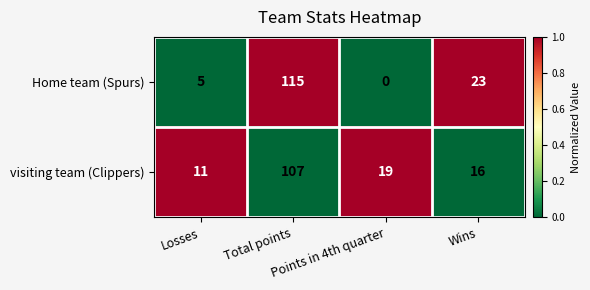

How many distinct data groups are displayed?

2